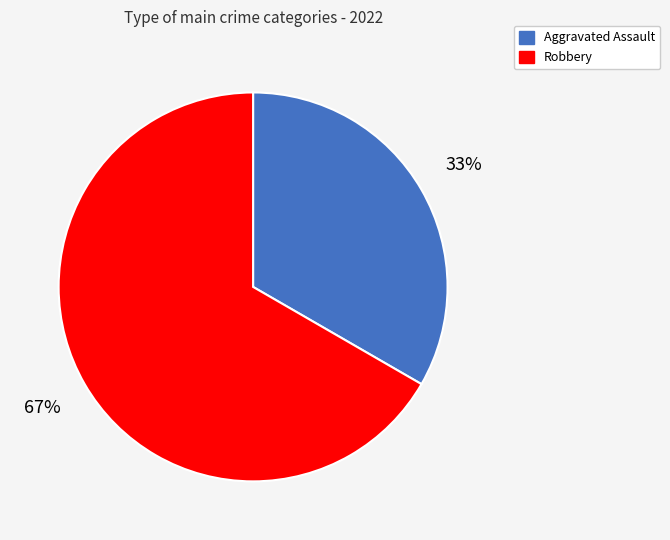

Which slice is the smallest?

Aggravated Assault